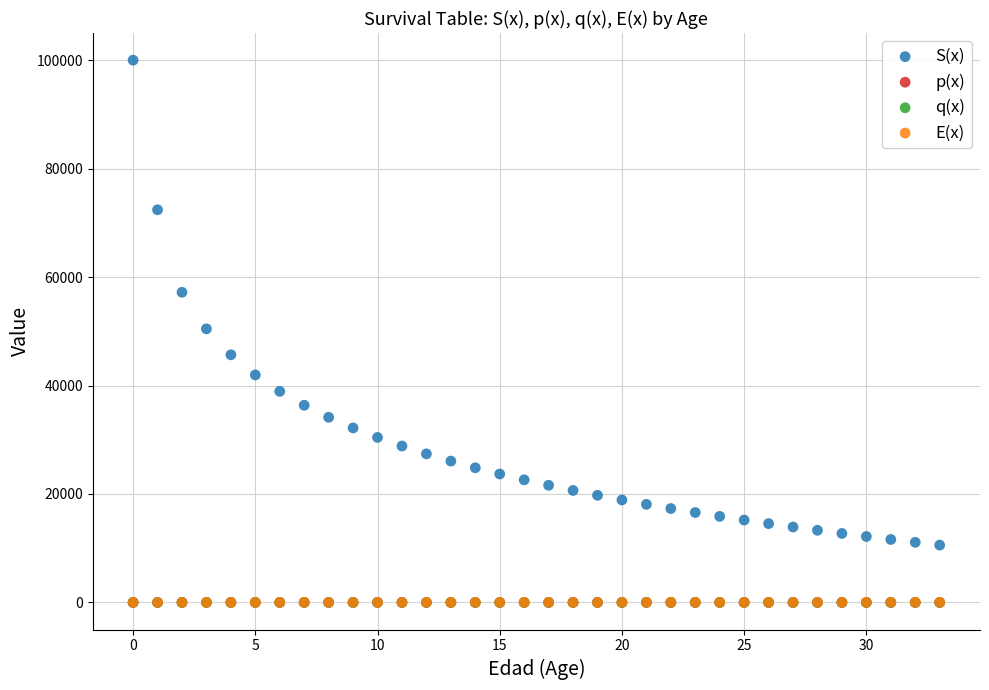

Which series has the widest spread of Y values?

S(x)